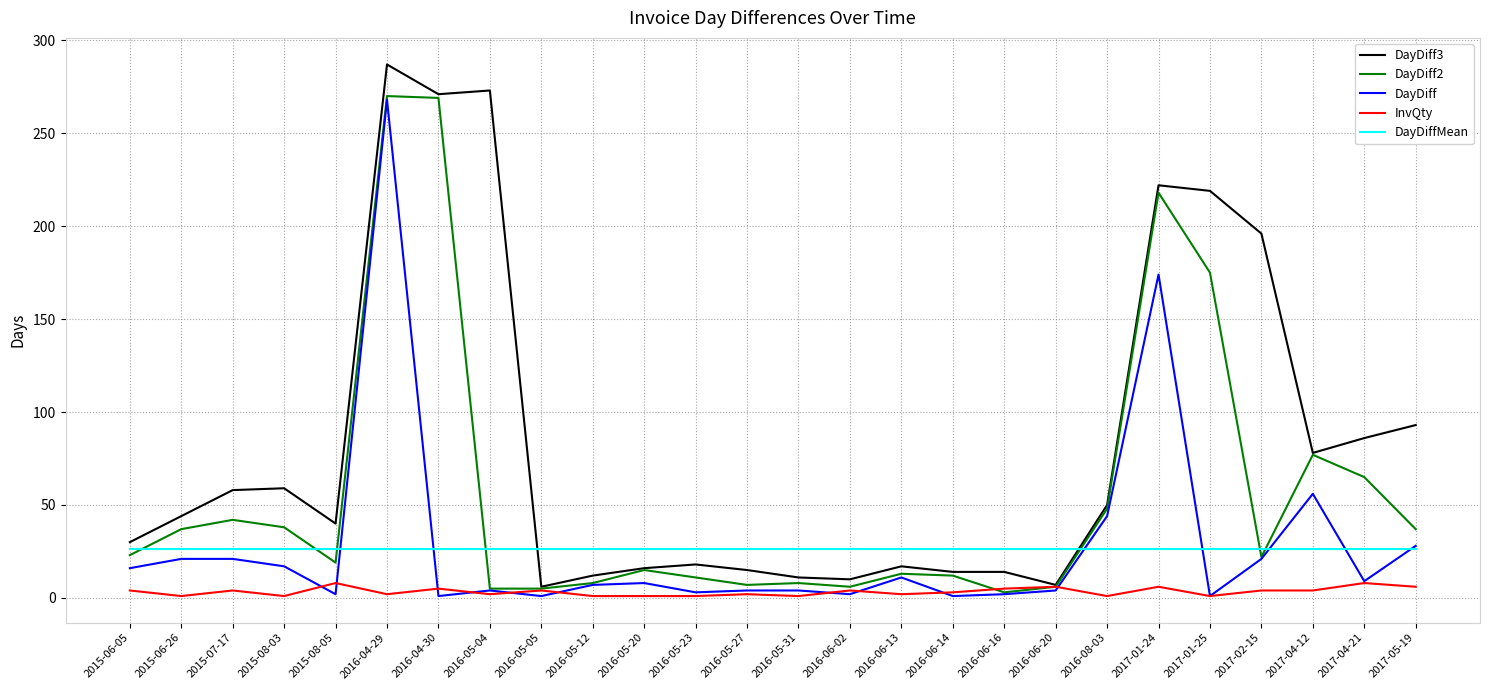

True or false: DayDiffMean and InvQty cross at least once.

False